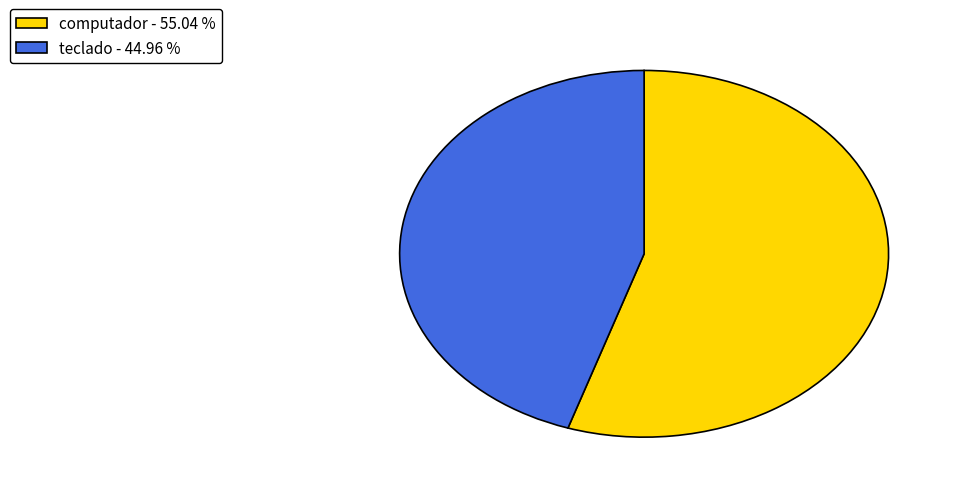

Does teclado represent more than half of the total?

No